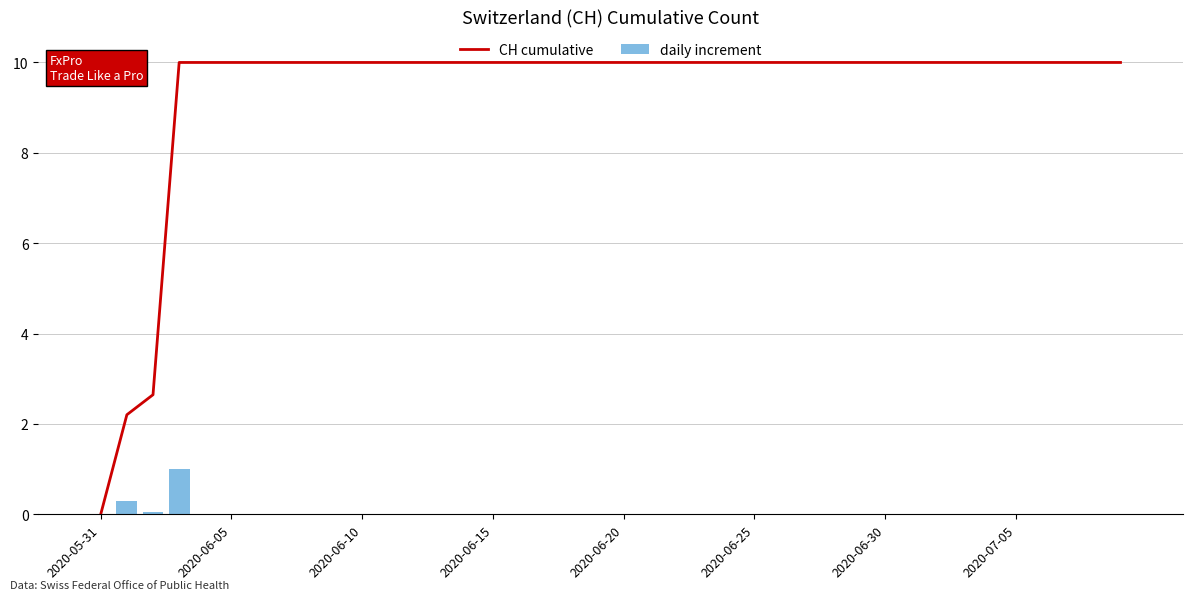

What is the value of the CH cumulative bar at the 38th from the left?

10.0